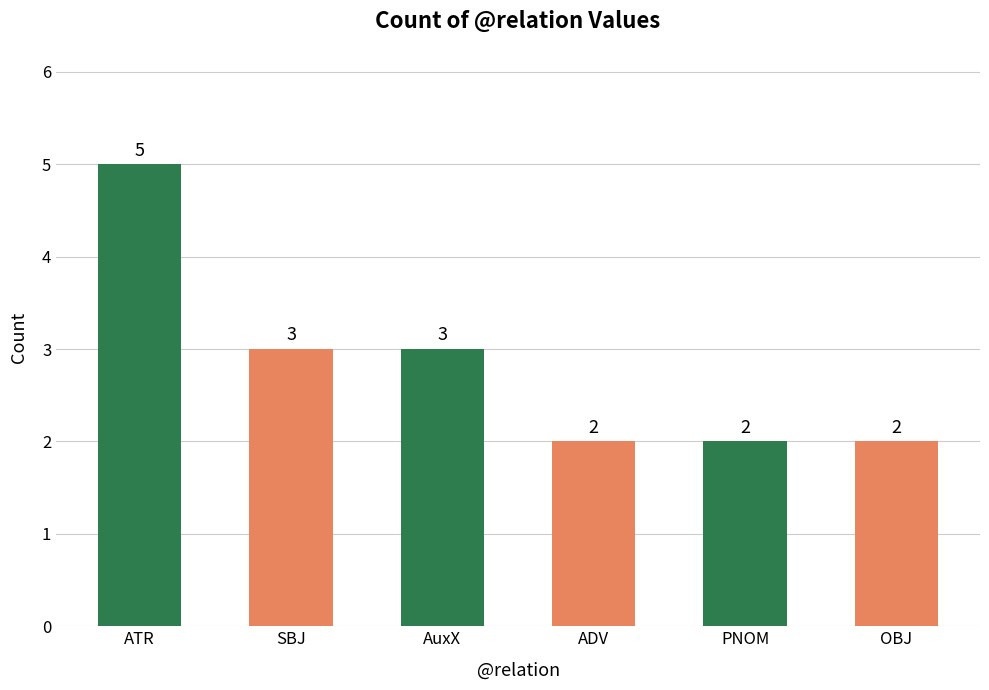

What is the maximum value shown in the chart?

5